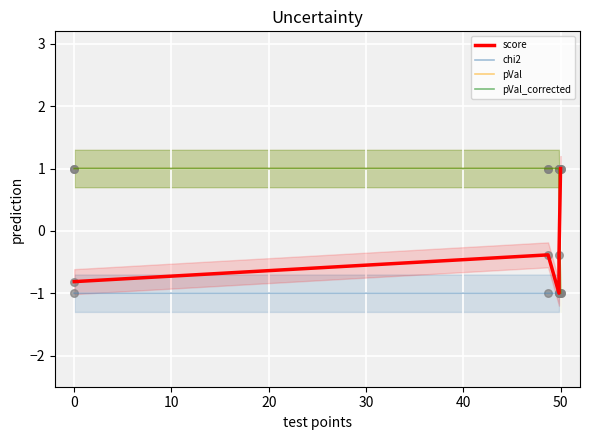

At how many categories does at least one series exceed 0?

5